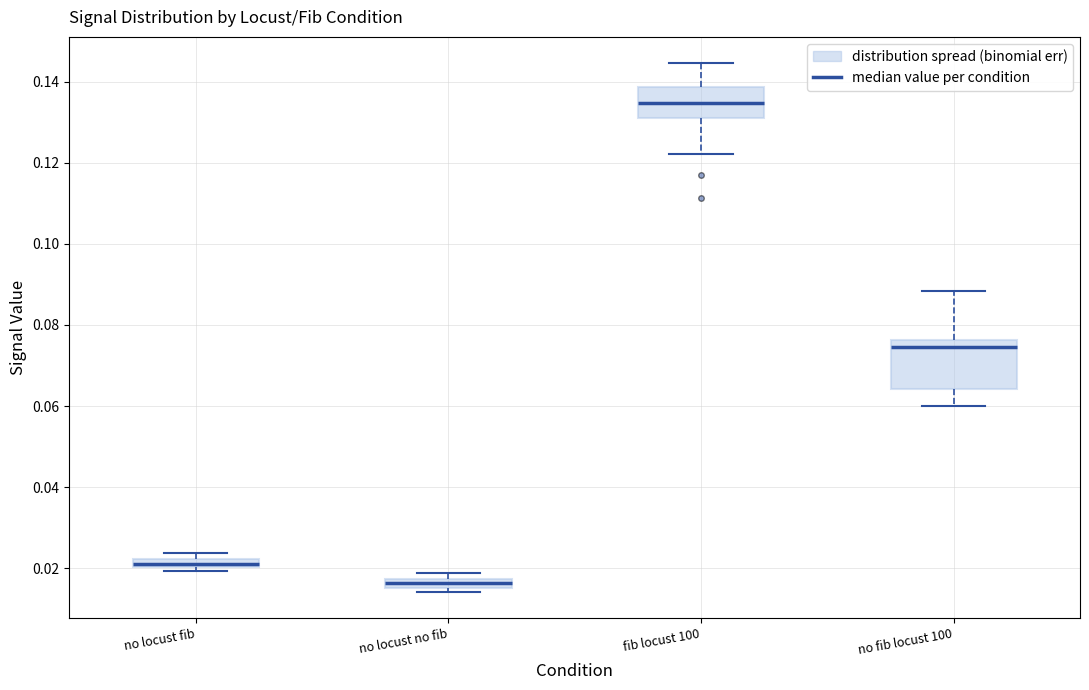

Which box has the lowest median line?

no locust no fib